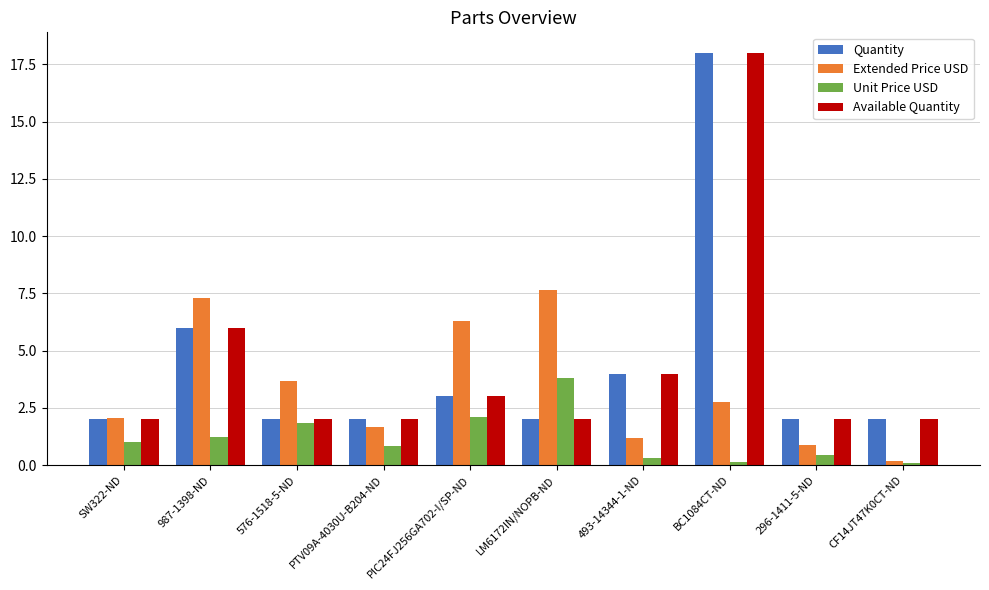

At which label does Extended Price USD reach its peak?

LM6172IN/NOPB-ND